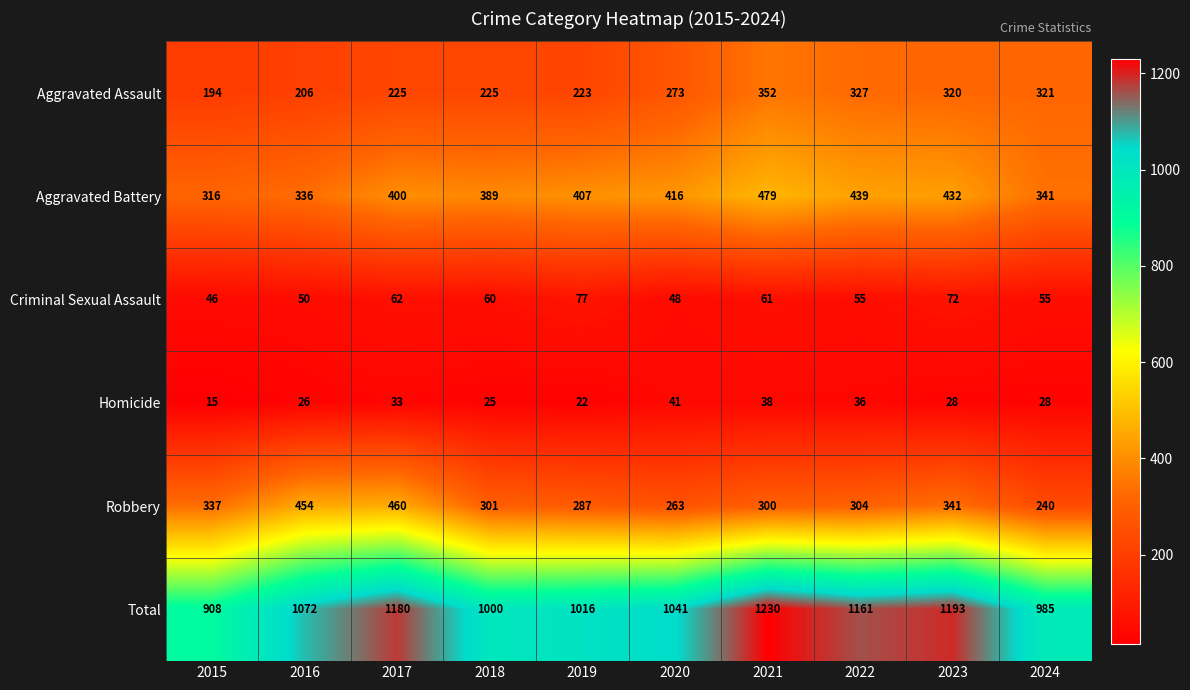

What value does the Aggravated Assault series have at 2019, to the nearest 5?

225